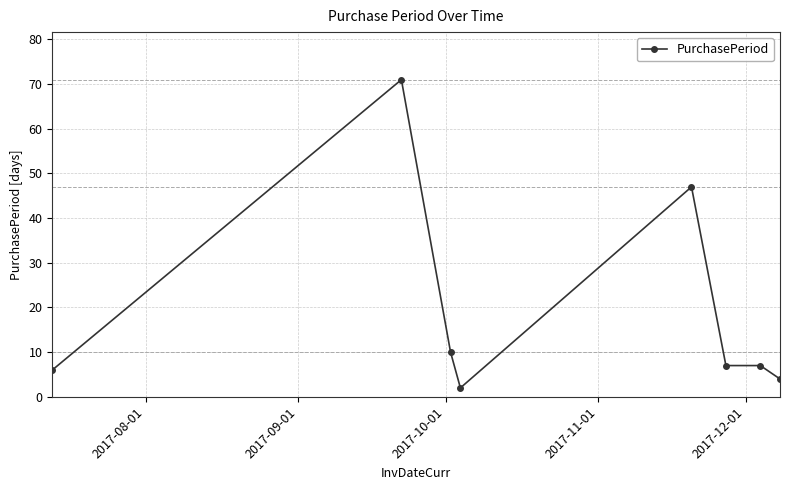

How many series are shown in this chart?

1